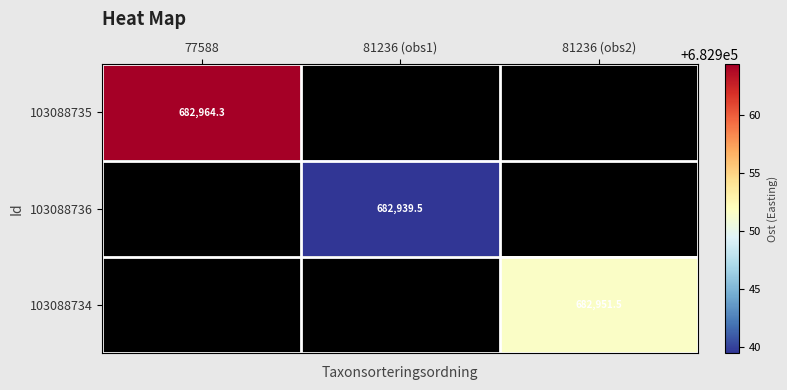

At which category does the chart reach its peak across all series?

77588